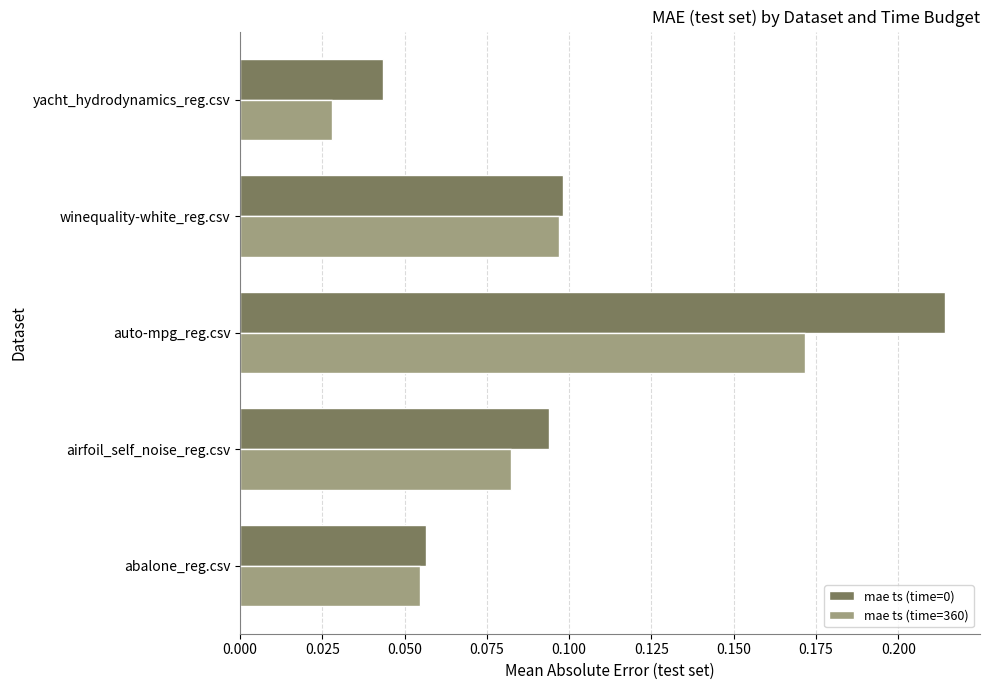

Is the value of mae ts (time=360) at abalone_reg.csv greater than the value of mae ts (time=0) at auto-mpg_reg.csv?

No